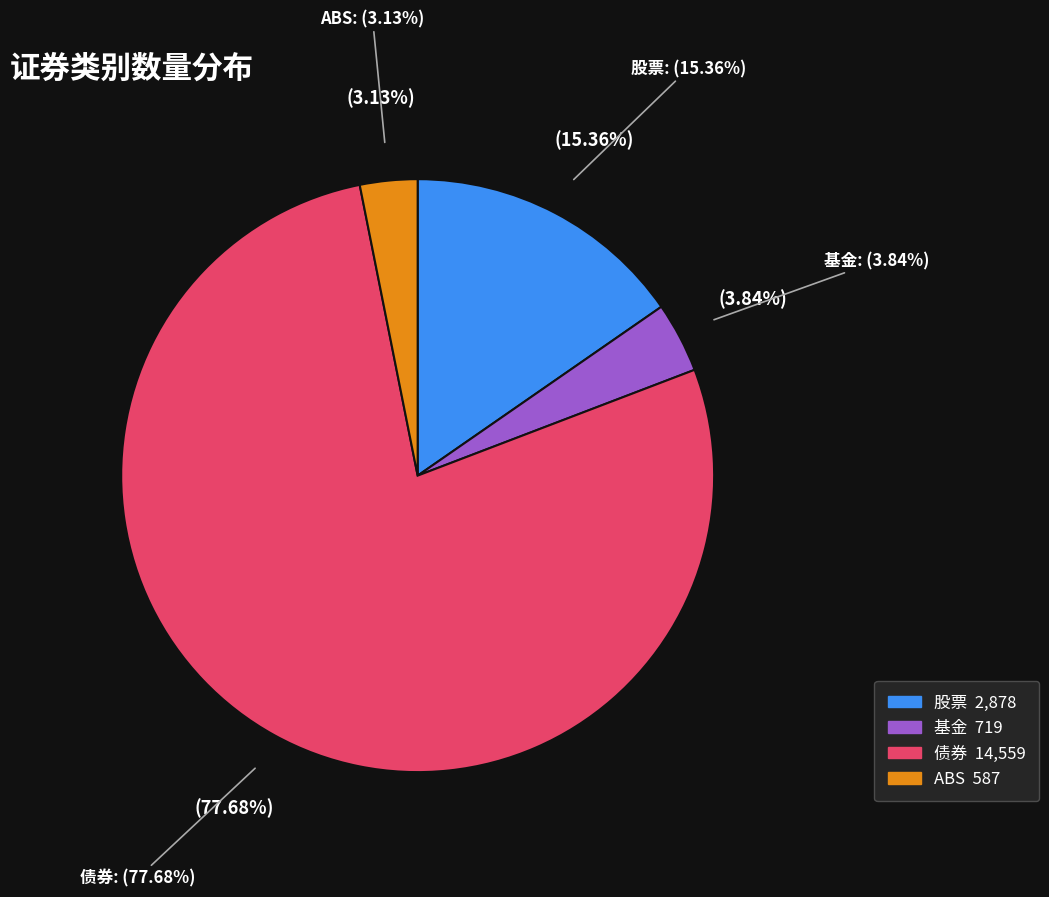

How many segments does this pie chart have?

4